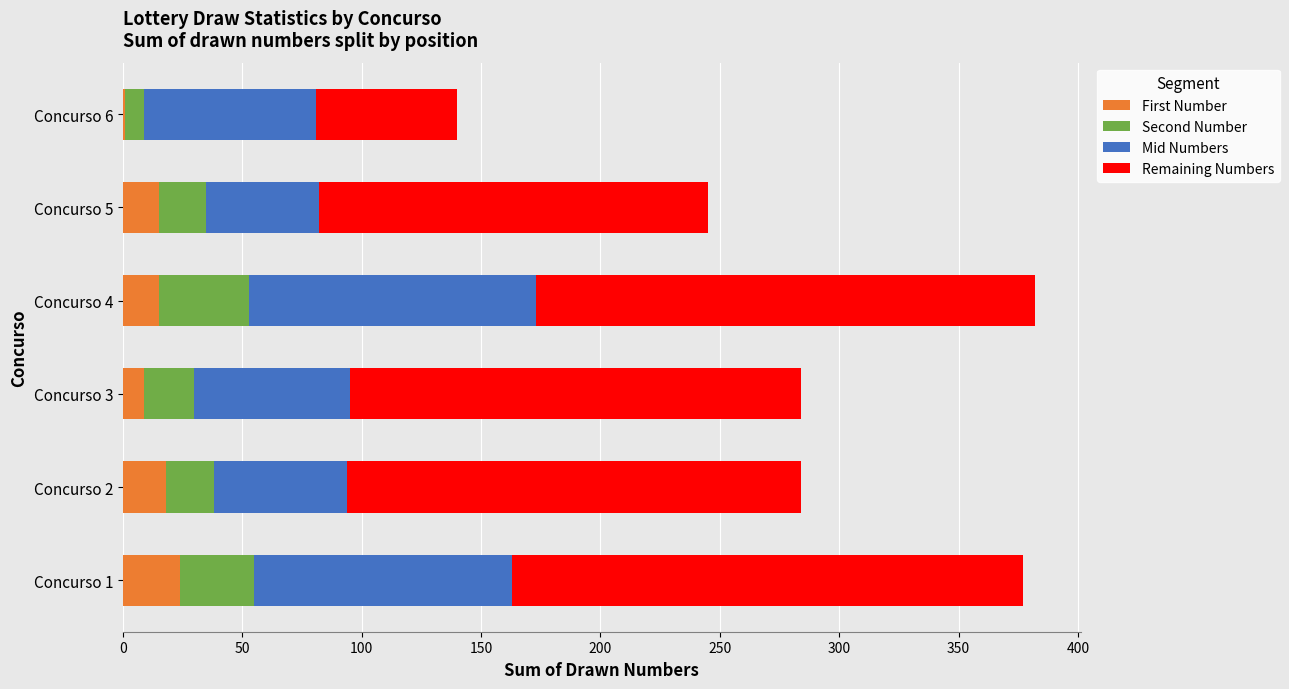

What are all the series names shown in the legend?

First Number, Second Number, Mid Numbers, Remaining Numbers